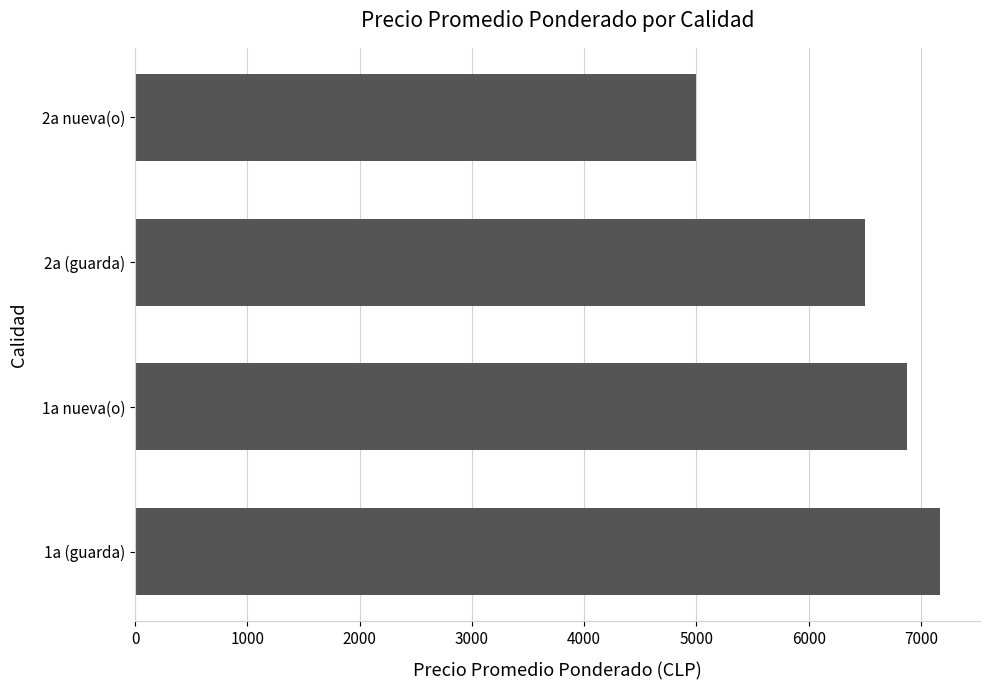

Which label corresponds to the smallest value in the chart?

2a nueva(o)